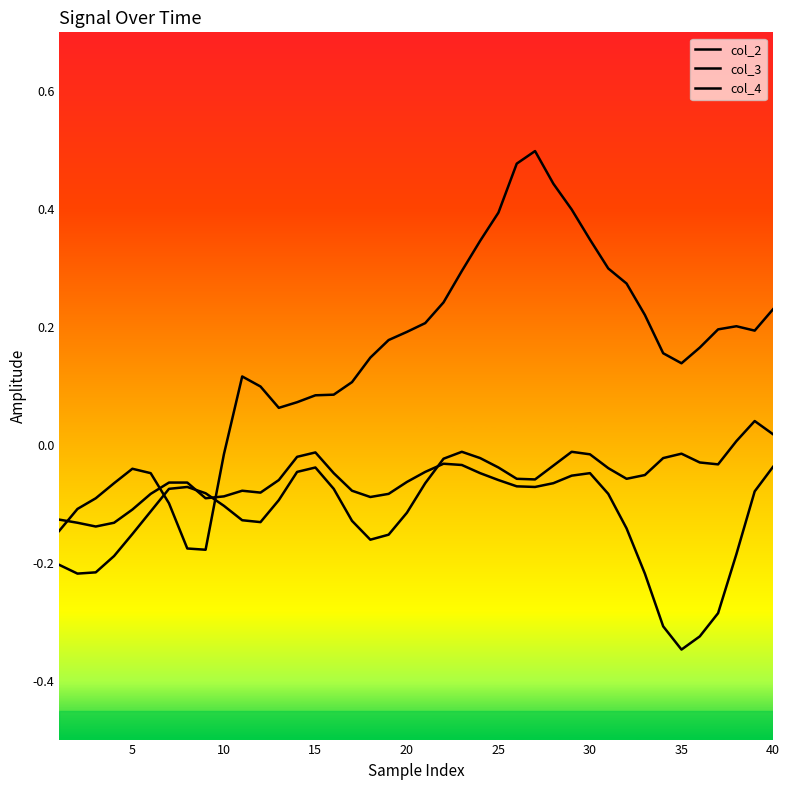

Is the value of col_3 at 25 greater than the value of col_2 at 40?

Yes